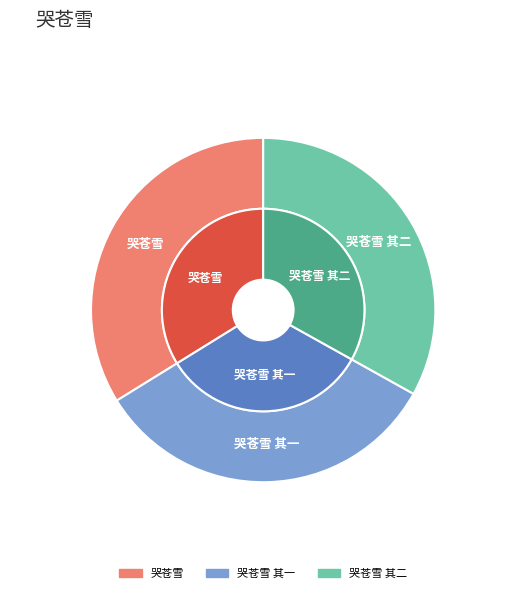

Is it true that 哭苍雪 is 20% of the pie?

False